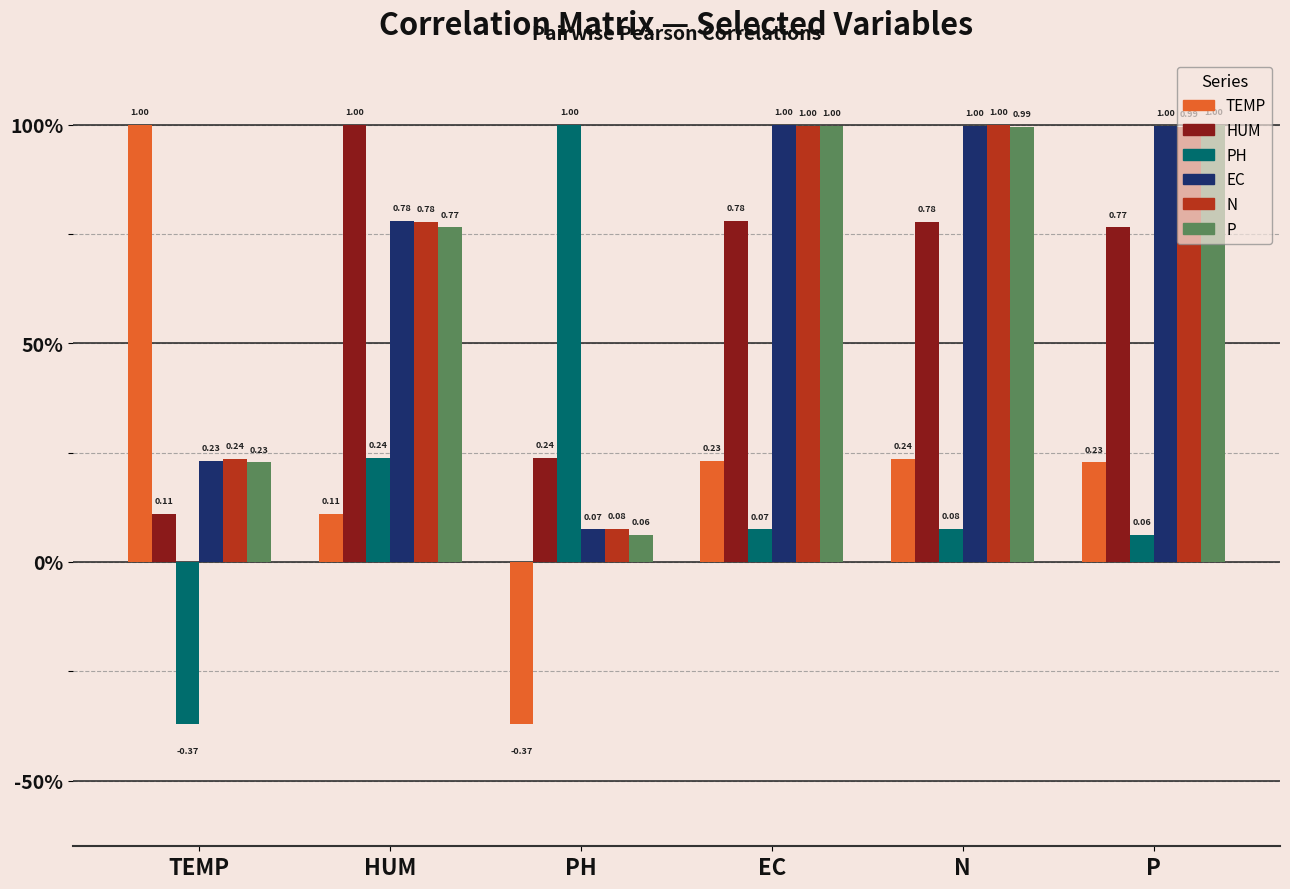

Which series has the largest total across all categories?

N